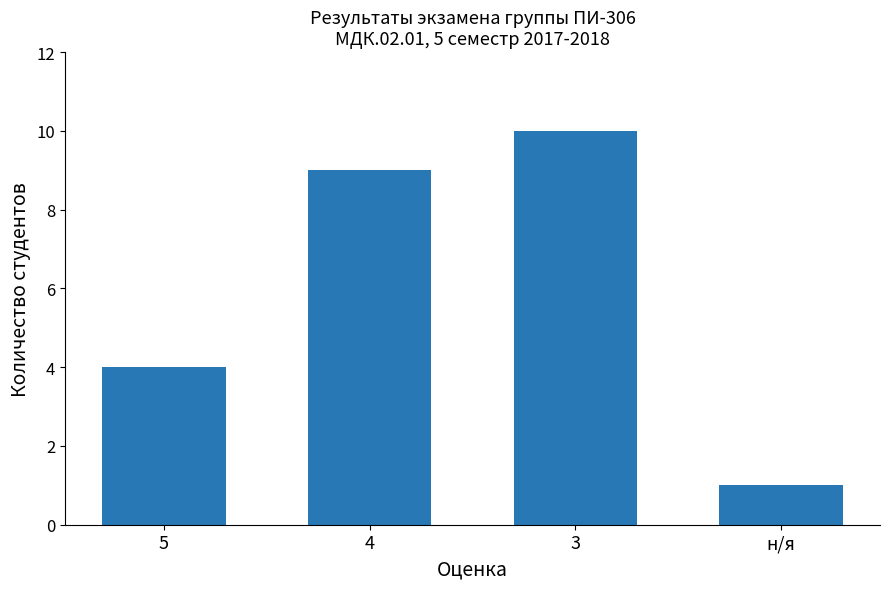

Does the chart contain stacked bars?

No